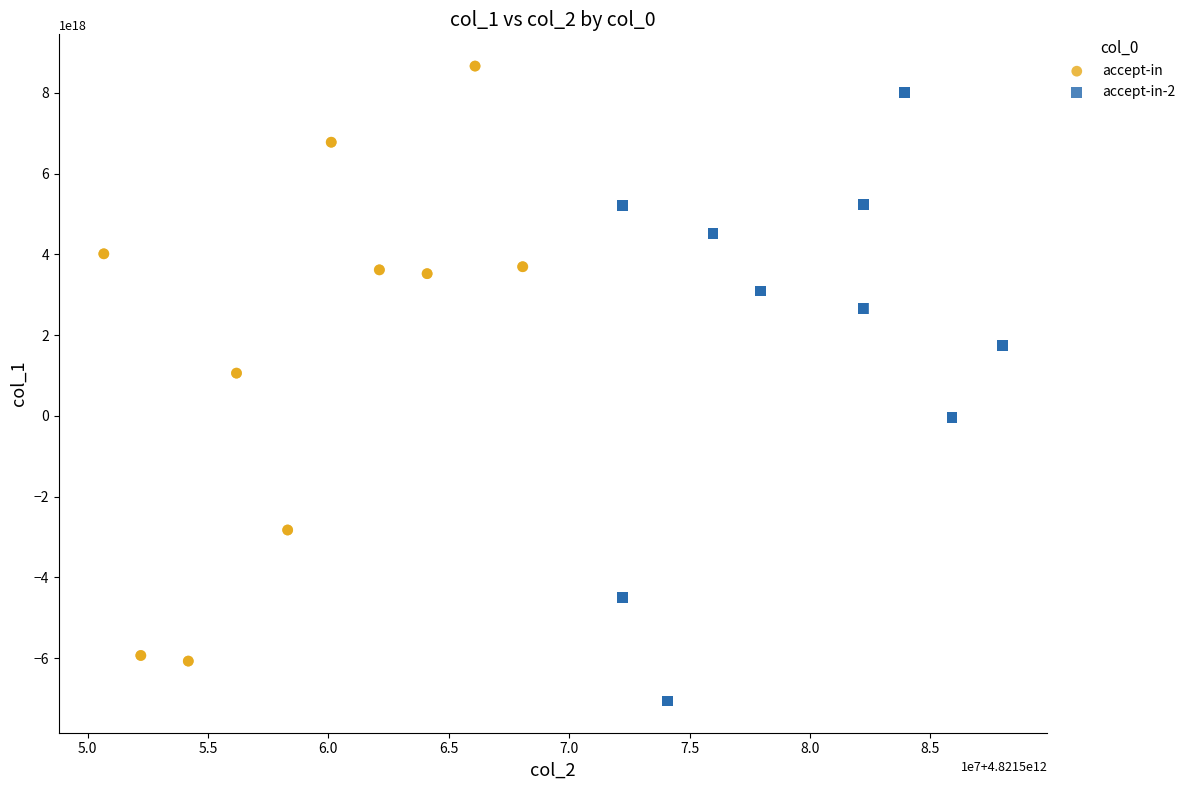

Which series contains the lowest Y value?

accept-in-2